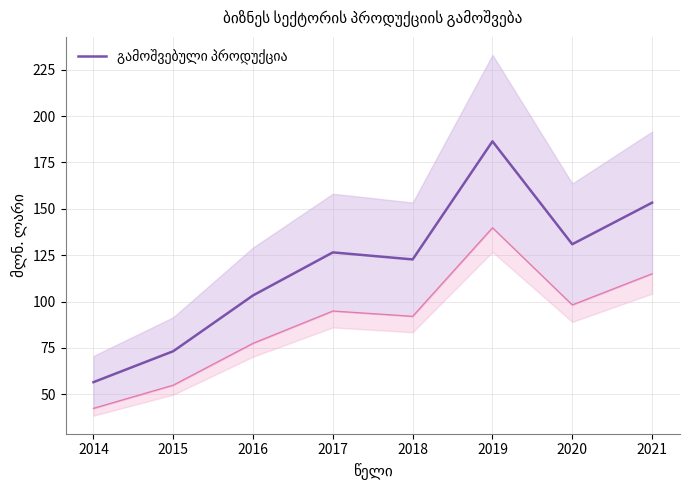

List the labels in order of value, largest first.

2019, 2021, 2020, 2017, 2018, 2016, 2015, 2014